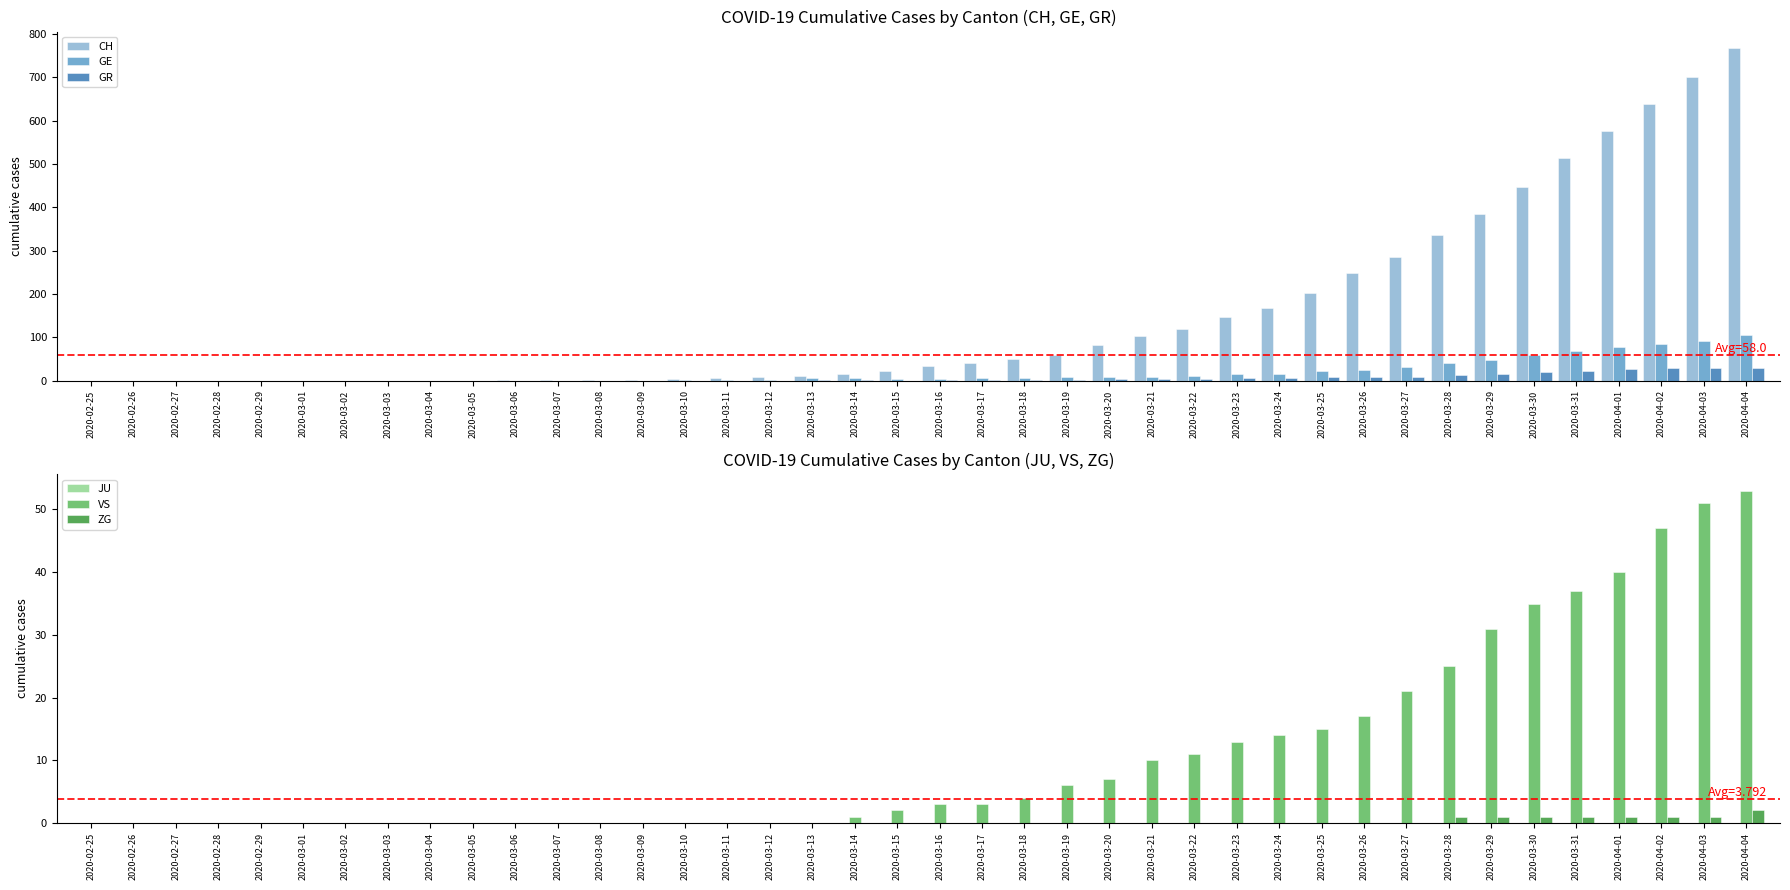

The GR series shows 0 at 2020-03-02. True or false?

True